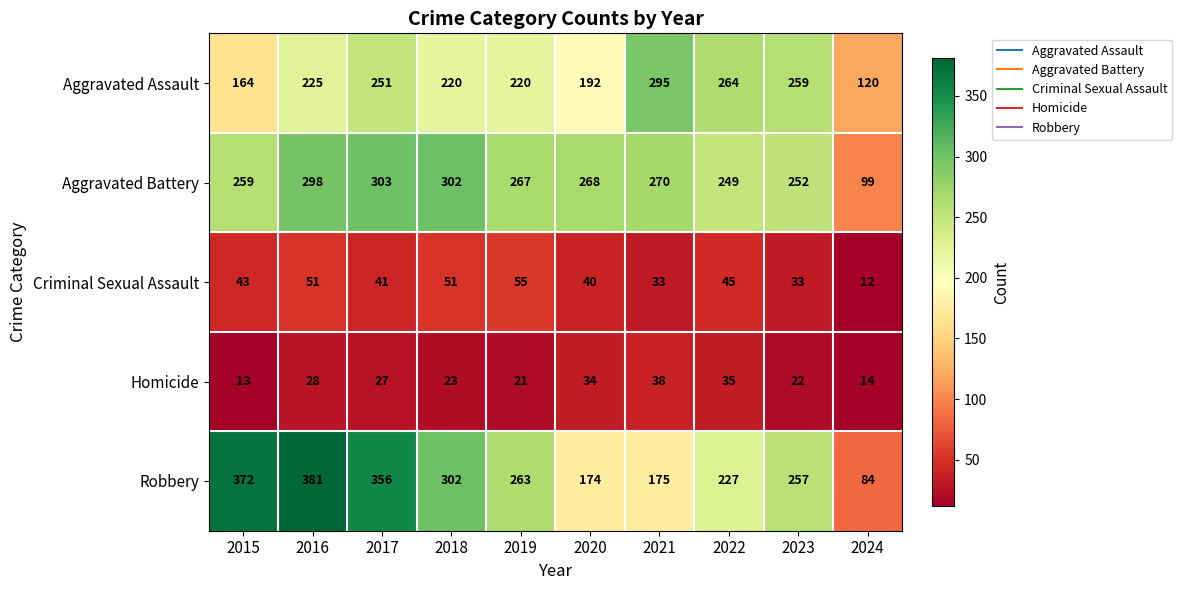

What is the maximum value shown in the chart?

381